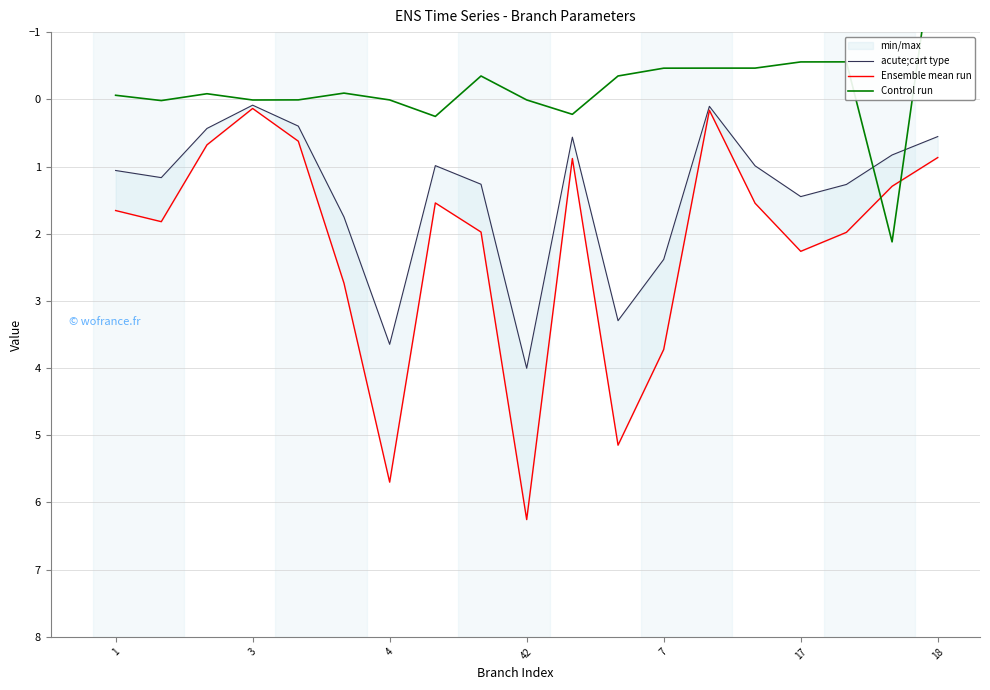

How many times do Control run and Ensemble mean run cross each other?

2